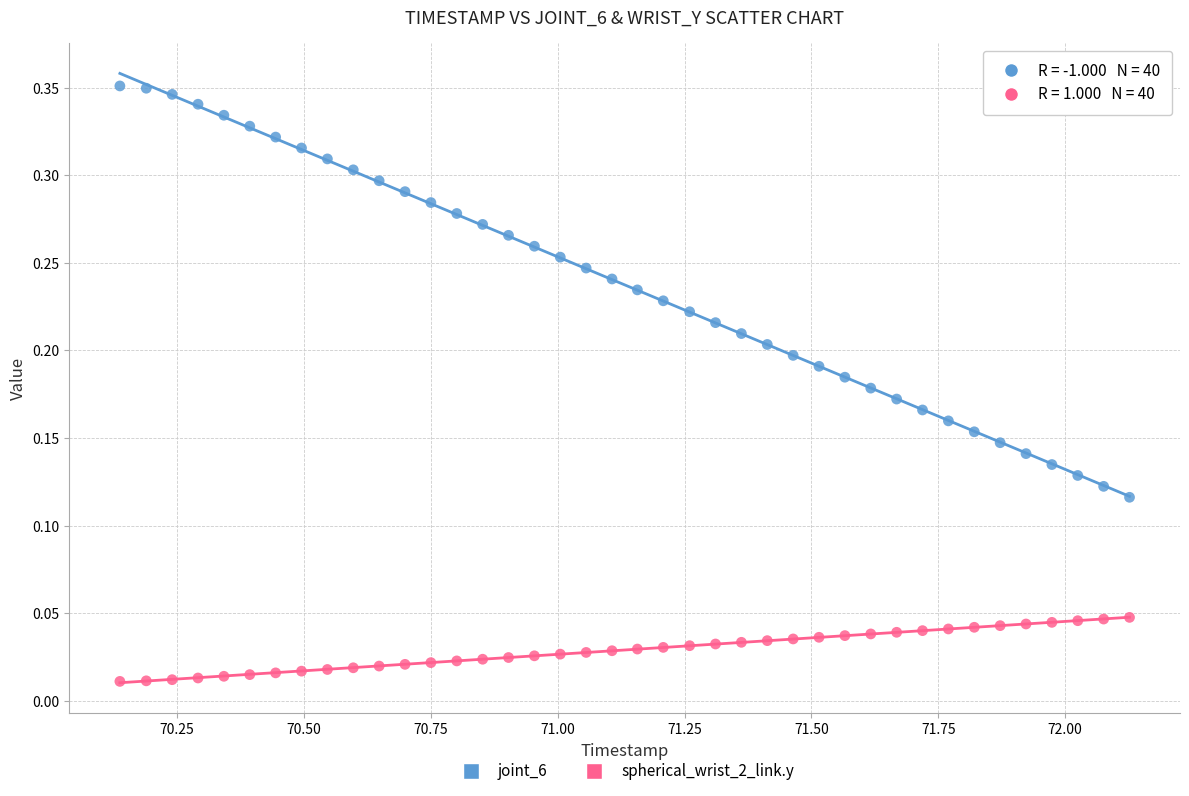

What is the X range (max minus min) for the scatter plot?

2.0